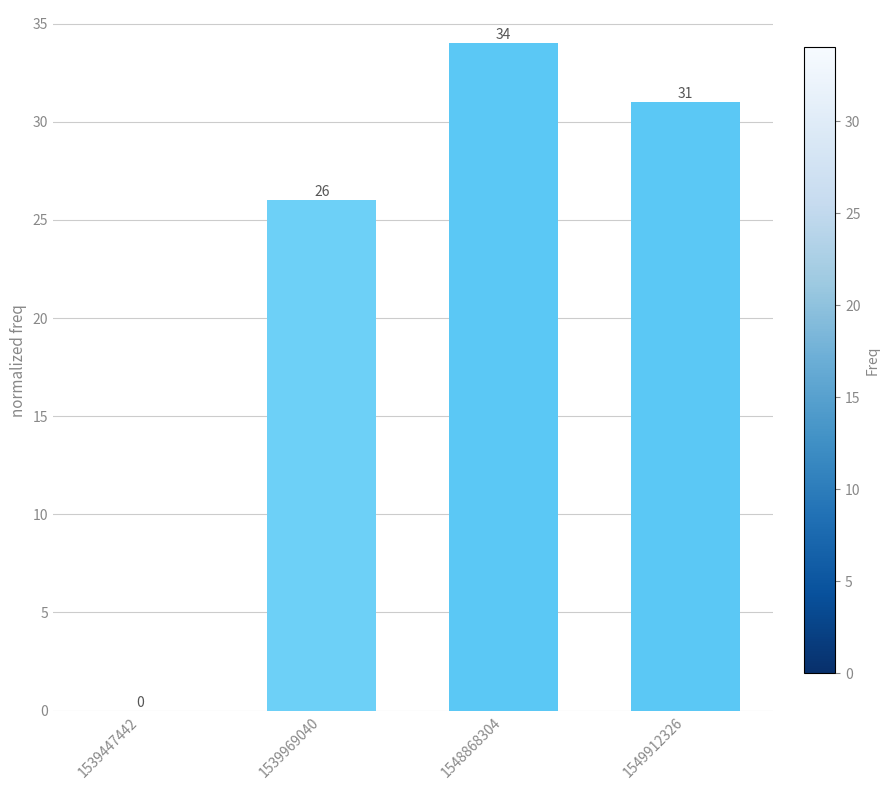

Reading left to right, extract all data points from this chart.

1539447442=0	1539969040=26	1548868304=34	1549912326=31